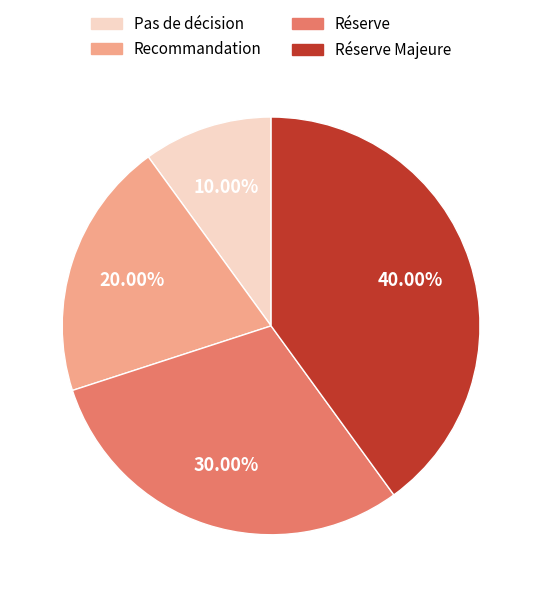

To the nearest percent, what percentage of the pie is Réserve?

30%